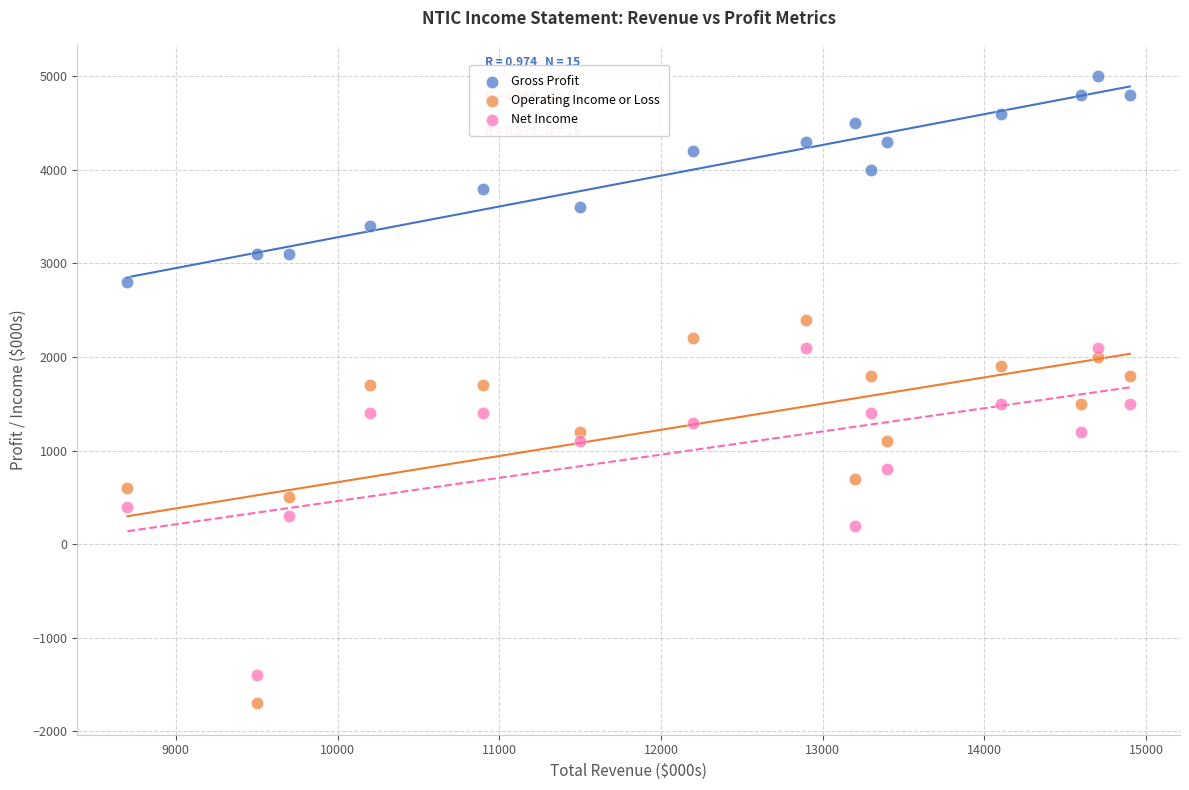

Which series reaches the maximum Y coordinate?

Gross Profit